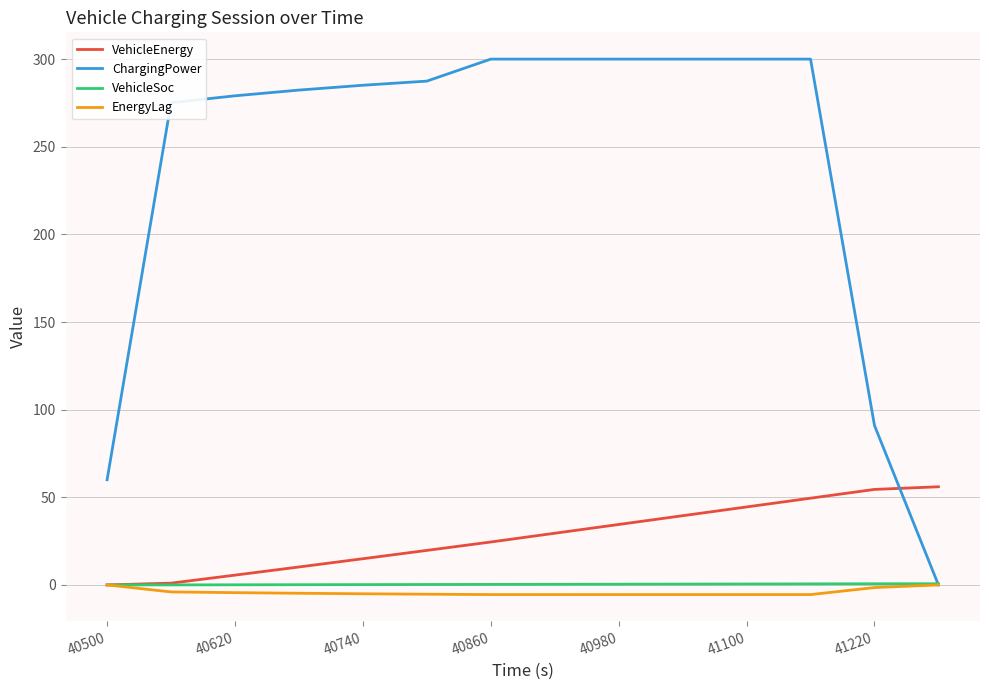

How many lines are shown in the chart?

4